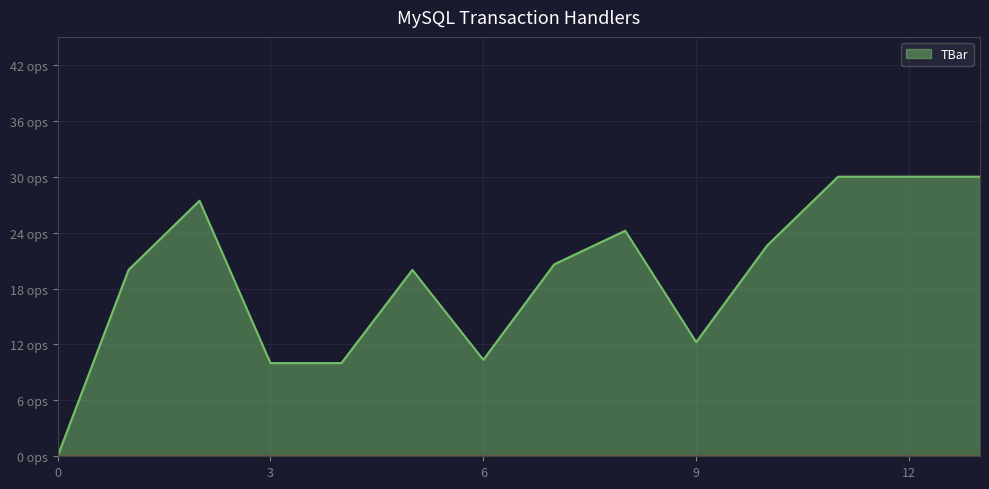

Does the chart display data point markers on the line(s)?

No